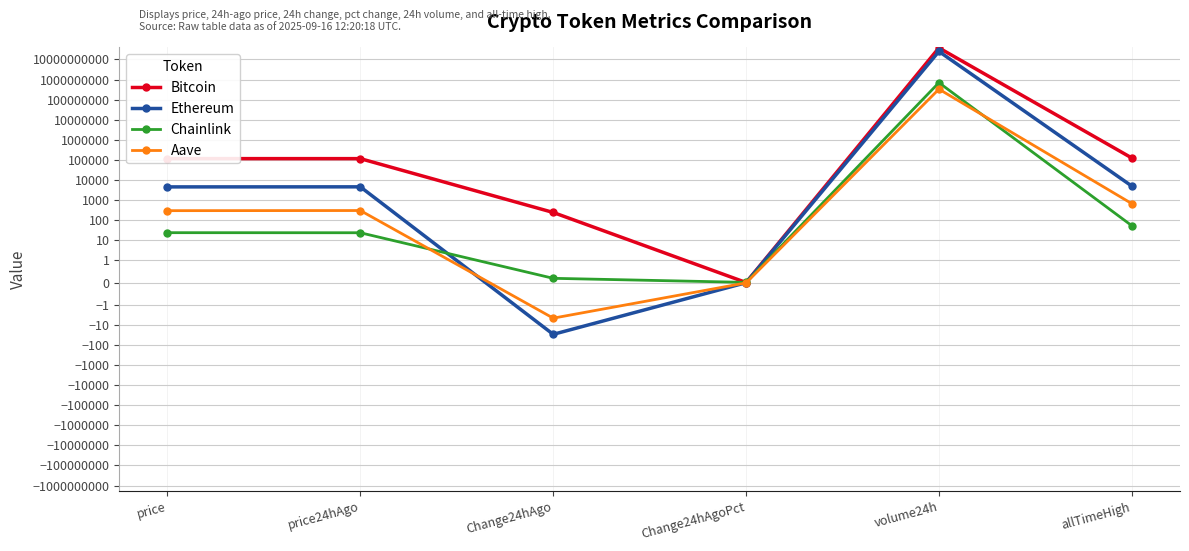

What is the difference between the Bitcoin values at Change24hAgo and price24hAgo?

114849.0